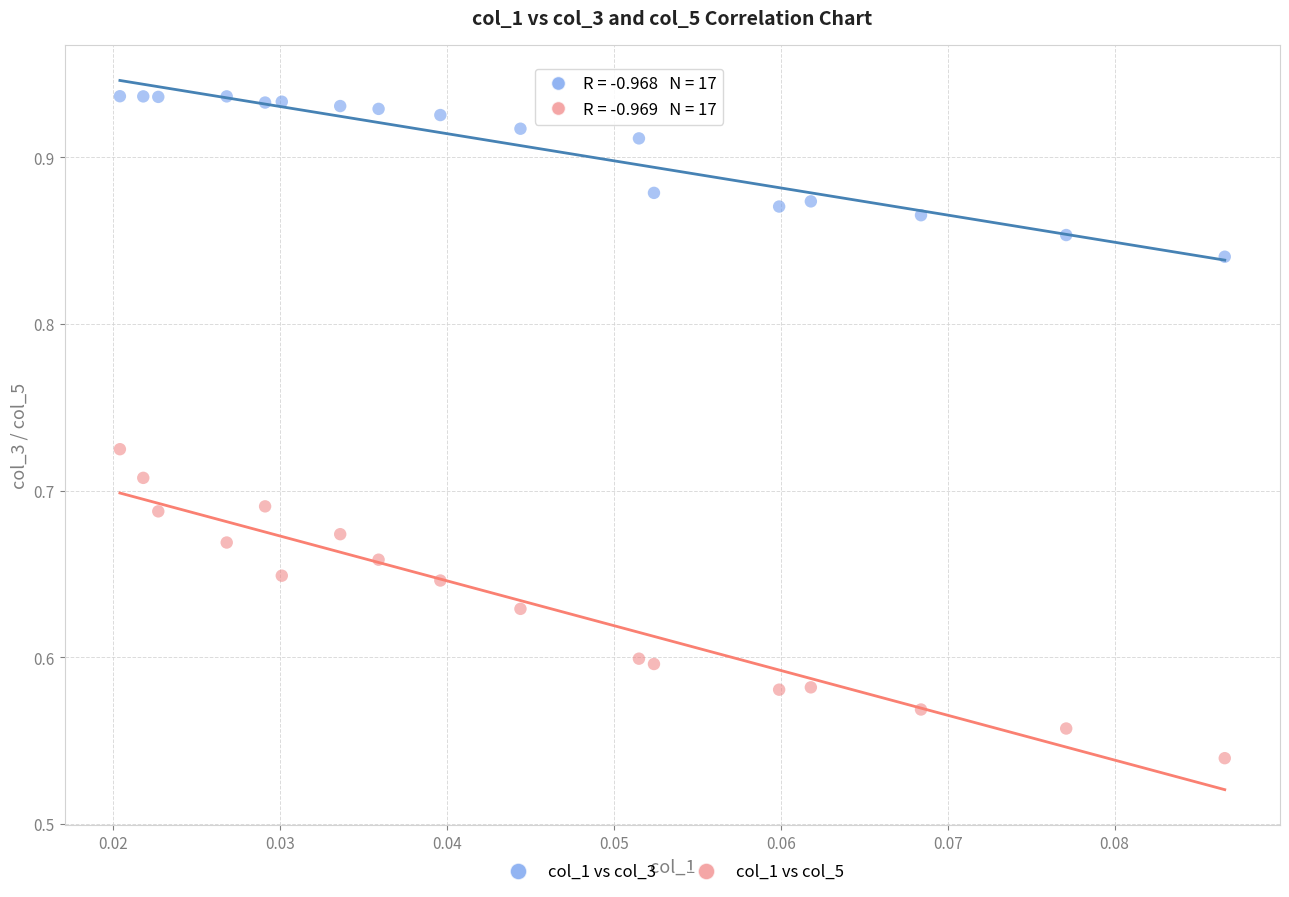

Which series has the largest Y range (max minus min)?

col_1 vs col_5